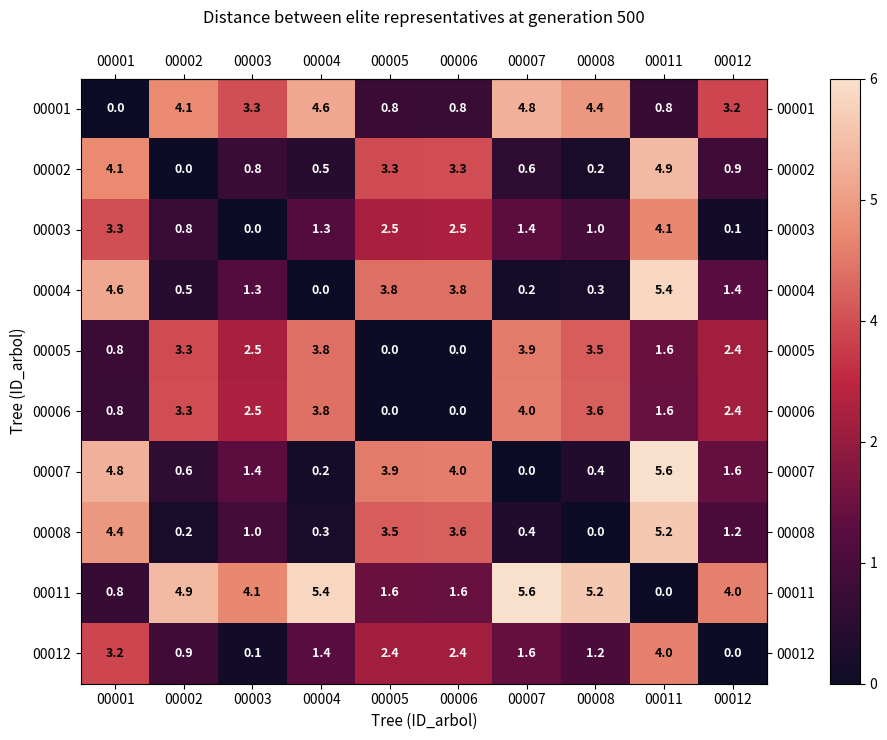

What is the difference between the highest and lowest values at 00001?

4.8